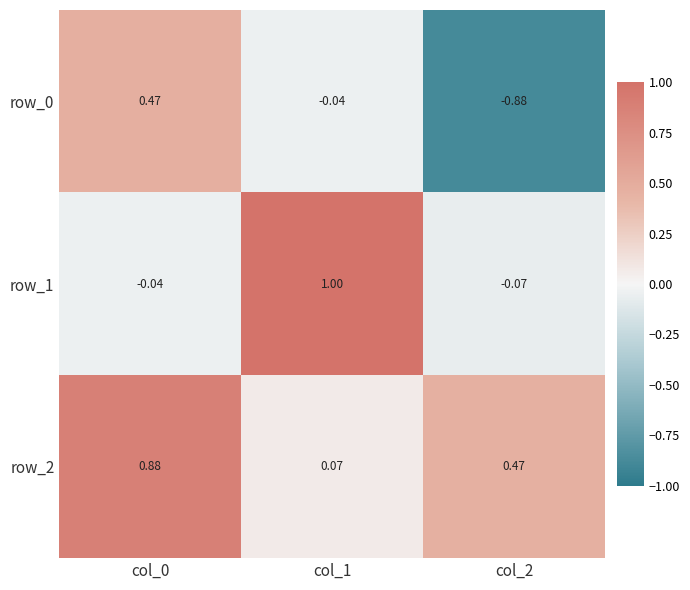

Is the value of row_0 at col_2 greater than the value of row_2 at col_0?

No